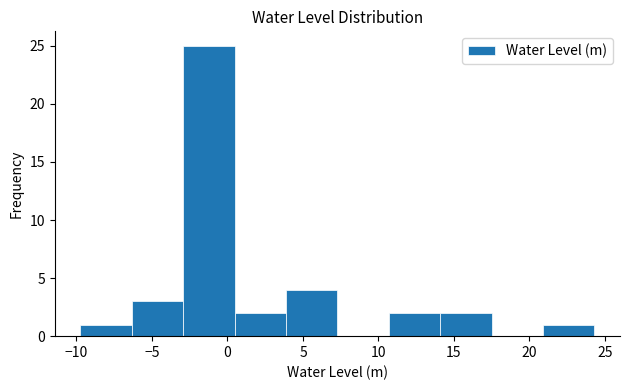

Reading left to right, list every bar in this chart as the range it spans on the x-axis followed by its height. Neither the bar edges nor the heights are printed on the chart, so give them approximately, as read against the axes.

-9.5 to -6.5: 1
-6.5 to -3.0: 3
-3.0 to 0.5: 25
0.5 to 4.0: 2
4.0 to 7.5: 4
7.5 to 10.5: 0
10.5 to 14.0: 2
14.0 to 17.5: 2
17.5 to 21.0: 0
21.0 to 24.5: 1